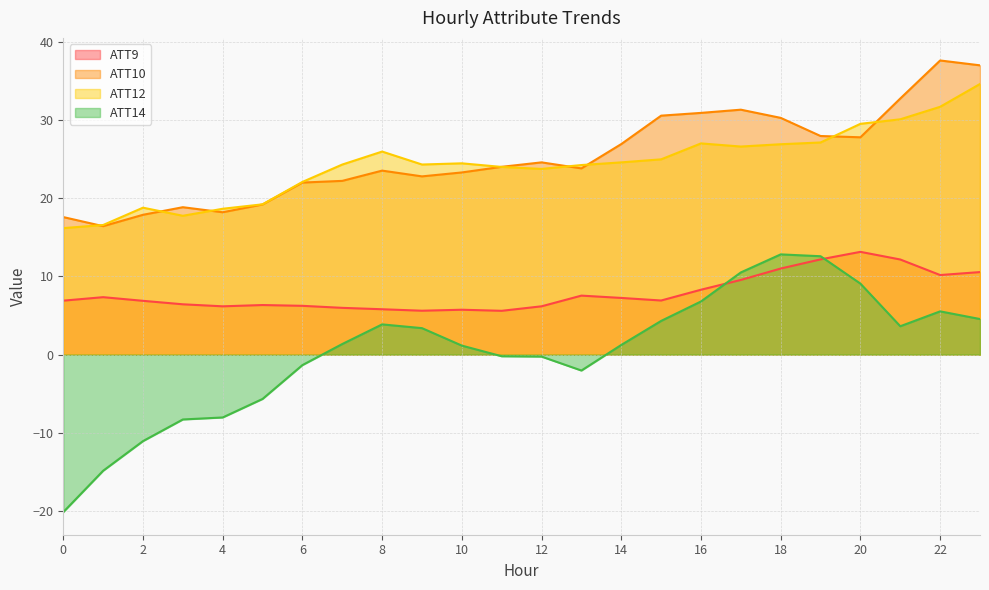

The value of ATT10 at 22 is 15.6. True or false?

False